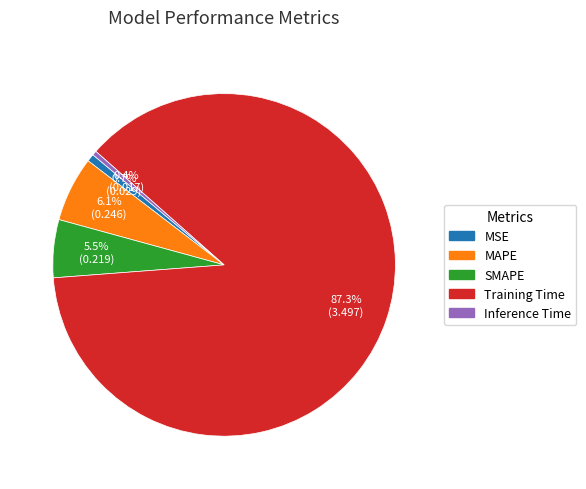

What is the largest slice in the pie chart?

Training Time